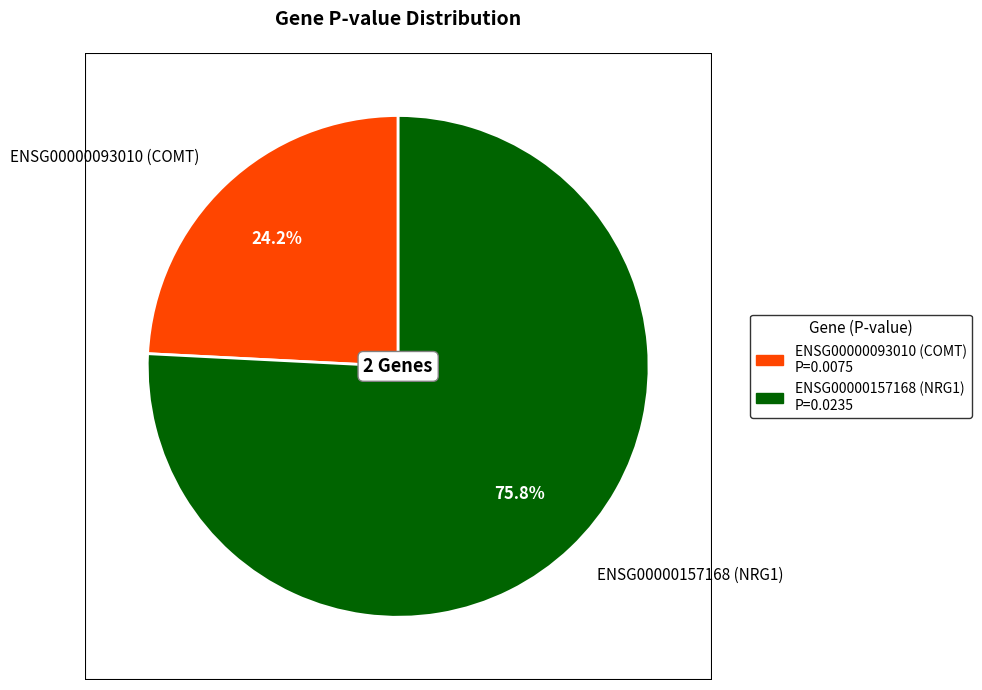

True or false: ENSG00000157168 (NRG1) accounts for 65% of the total.

False